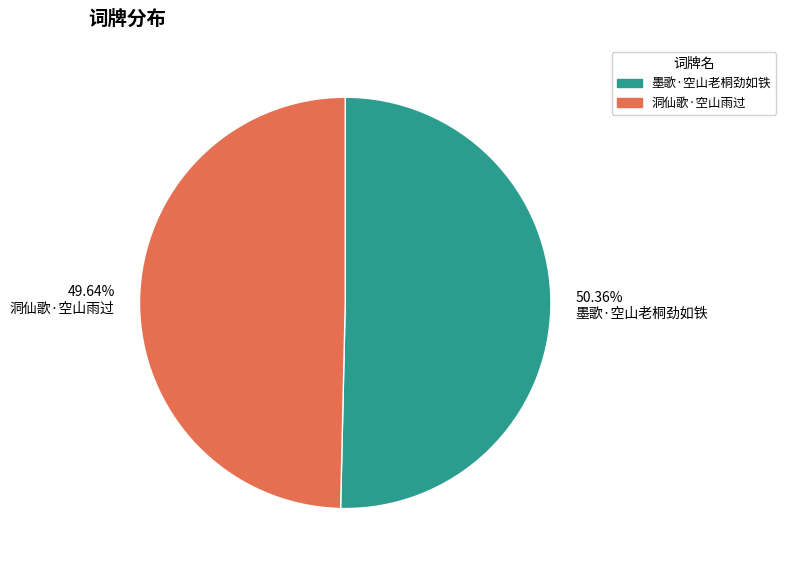

Combined, do 50.36% 墨歌·空山老桐劲如铁 and 49.64% 洞仙歌·空山雨过 account for over 50%?

Yes